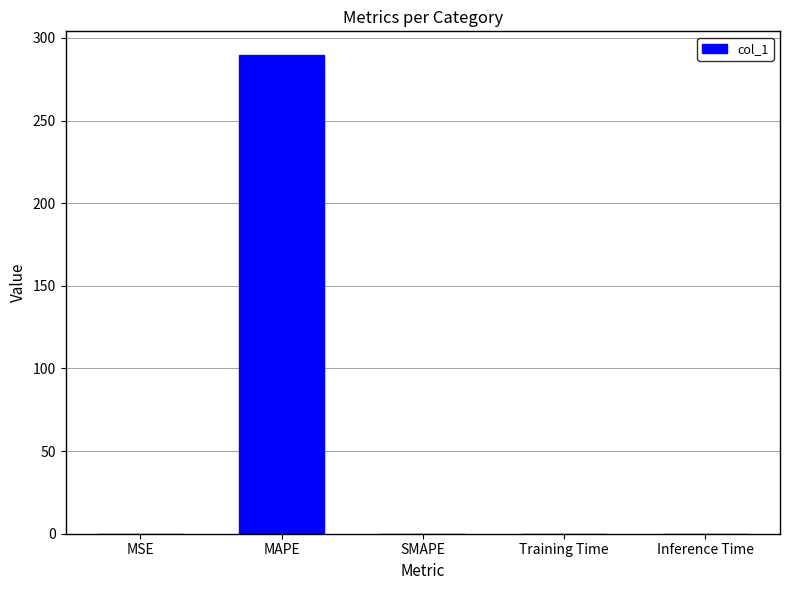

The chart shows a value of -184.3 at SMAPE. True or false?

False